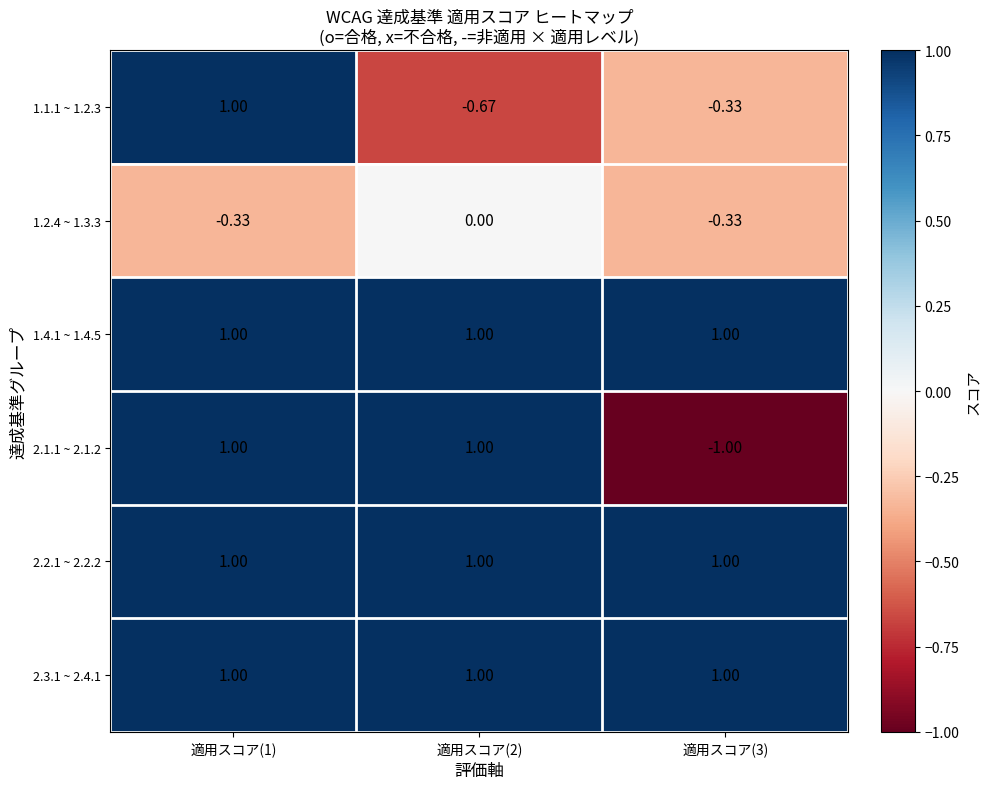

What is the total value across all series at 適用スコア(3)?

1.3